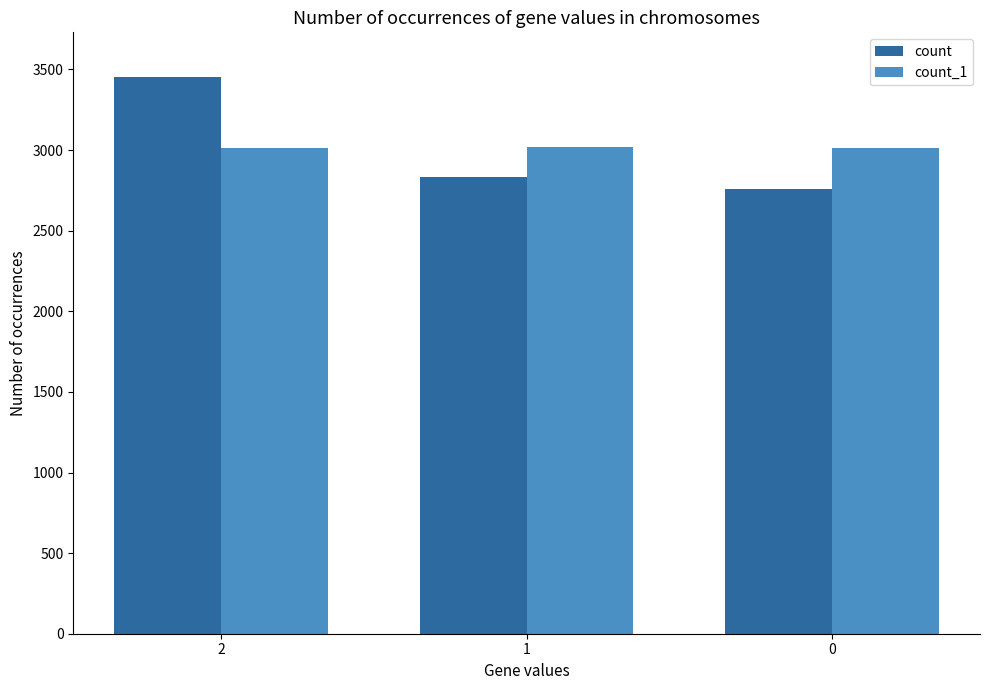

Rank the series by their maximum value, from highest to lowest.

count, count_1